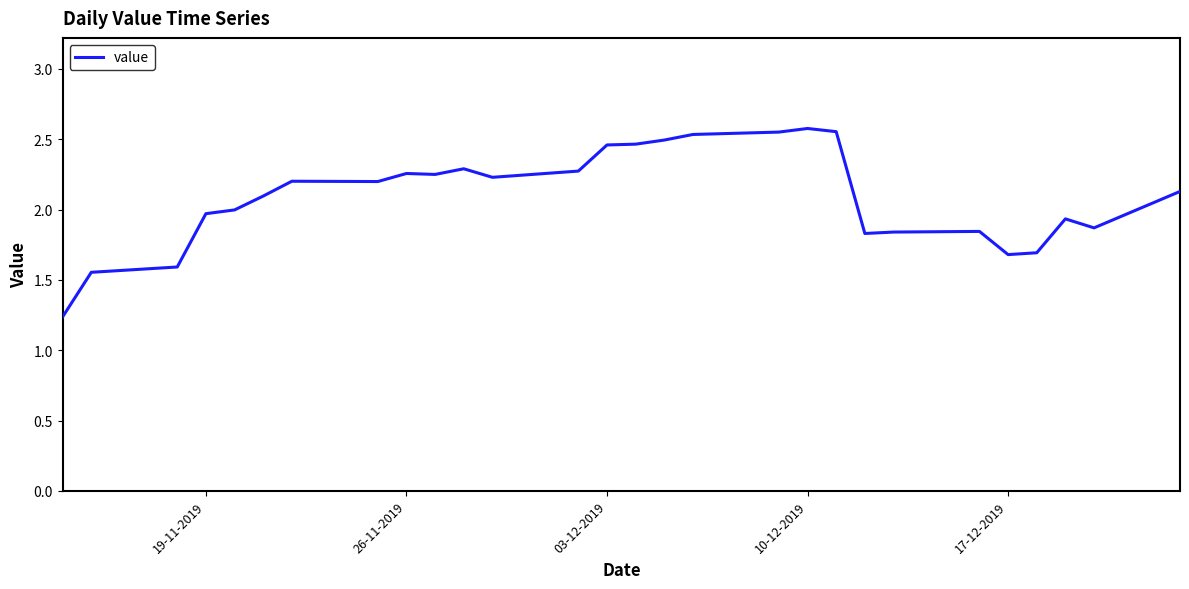

What is the difference between the maximum and minimum values?

1.3